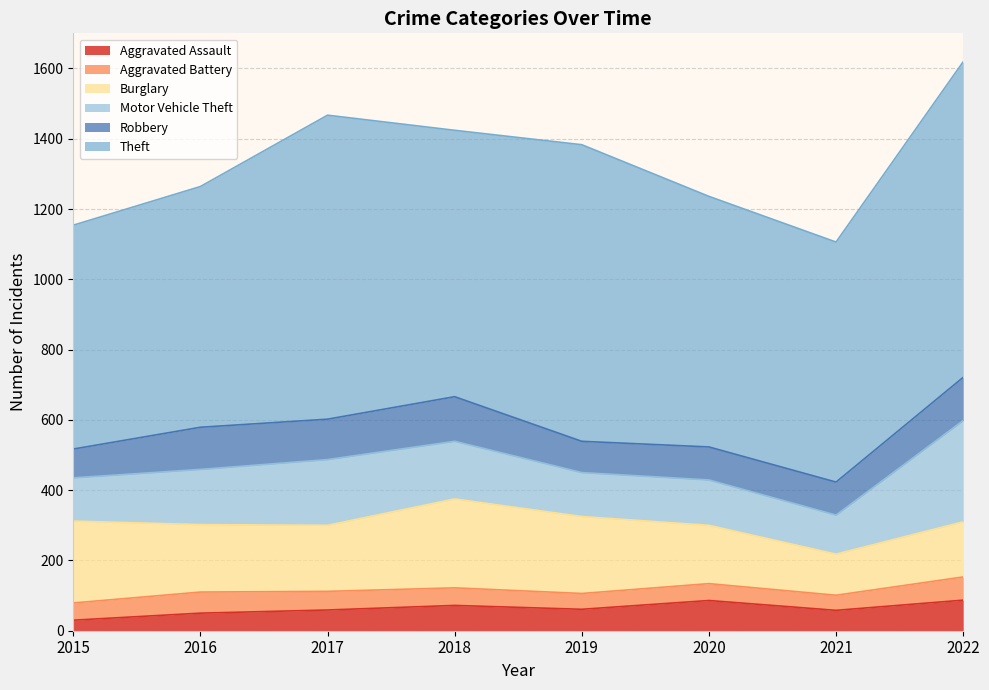

What are all the series names shown in the legend?

Aggravated Assault, Aggravated Battery, Burglary, Motor Vehicle Theft, Robbery, Theft